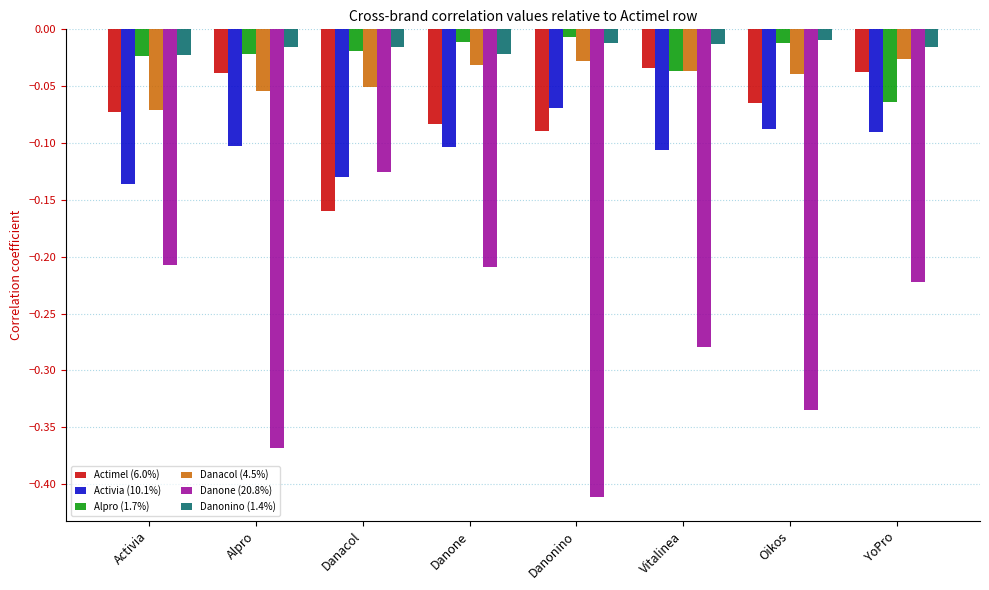

What are all the series names shown in the legend?

Actimel (6.0%), Activia (10.1%), Alpro (1.7%), Danacol (4.5%), Danone (20.8%), Danonino (1.4%)